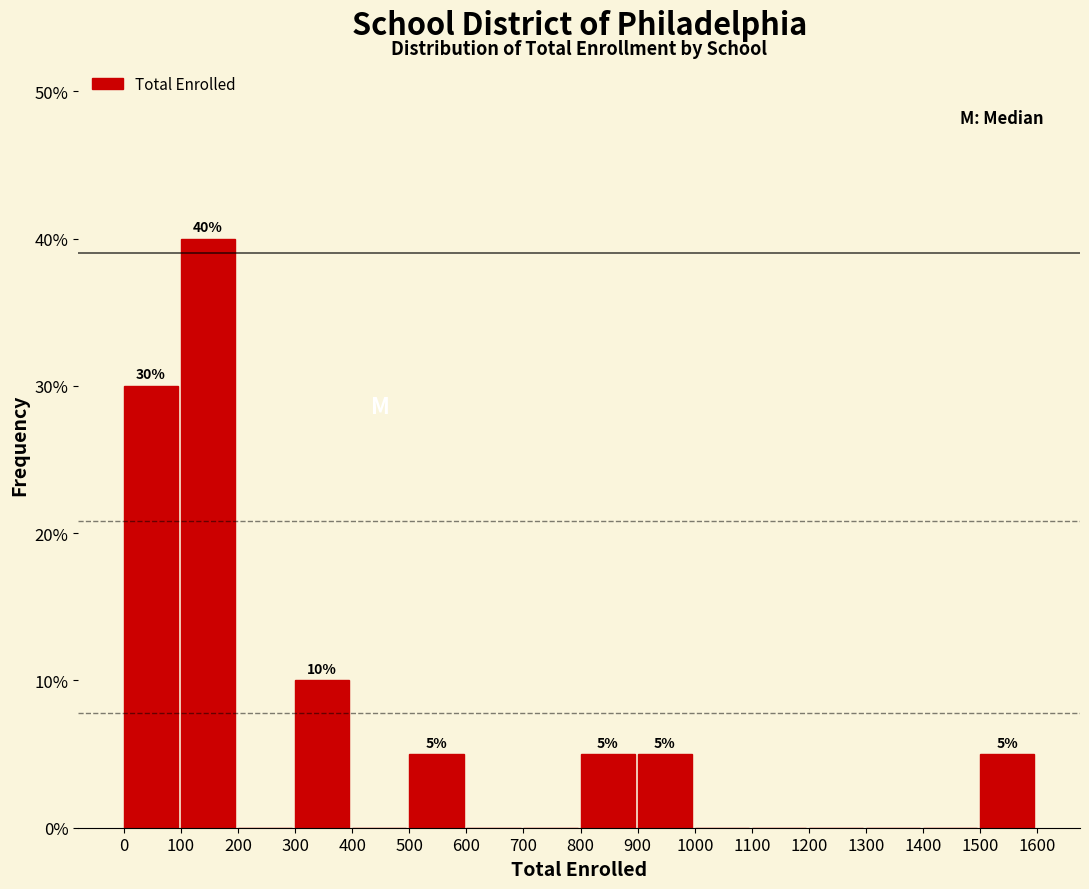

Which range on the x-axis has the tallest bar?

100 to 200